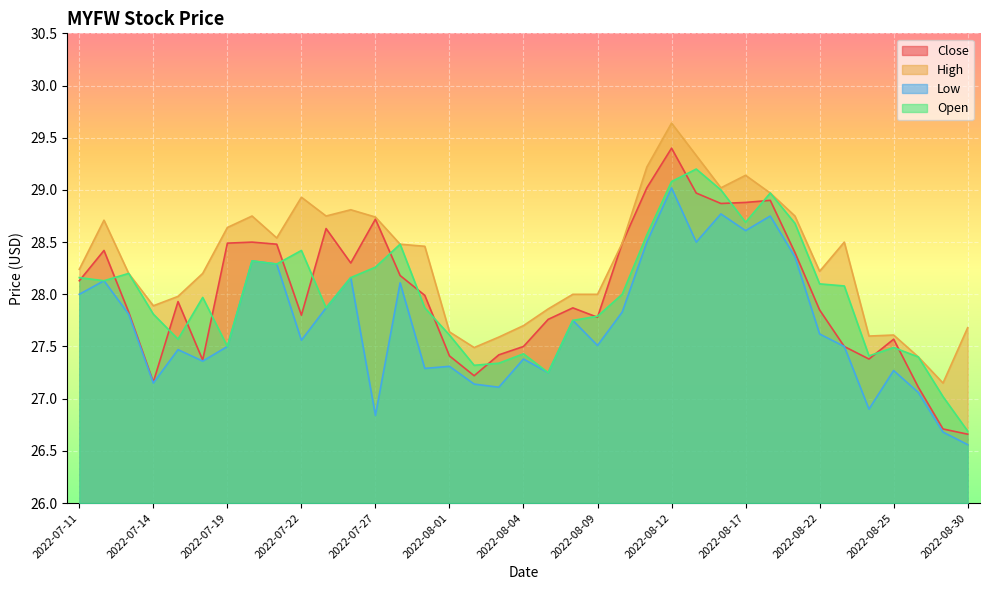

What is the difference between the maximum and second lowest values in the Close series?

2.7